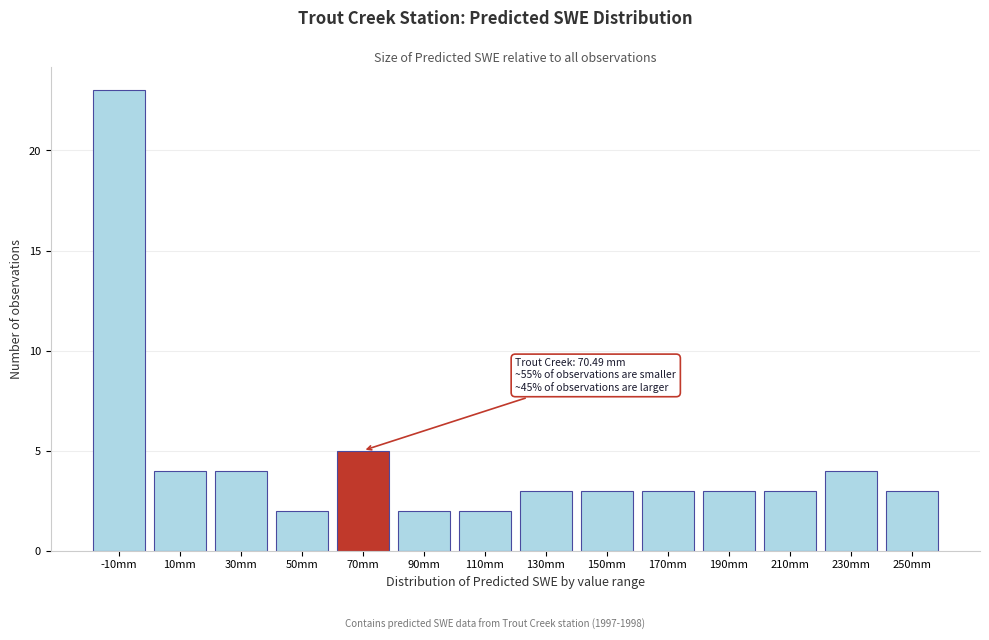

Reading left to right, extract all data points from this chart.

23	4	4	2	5	2	2	3	3	3	3	3	4	3